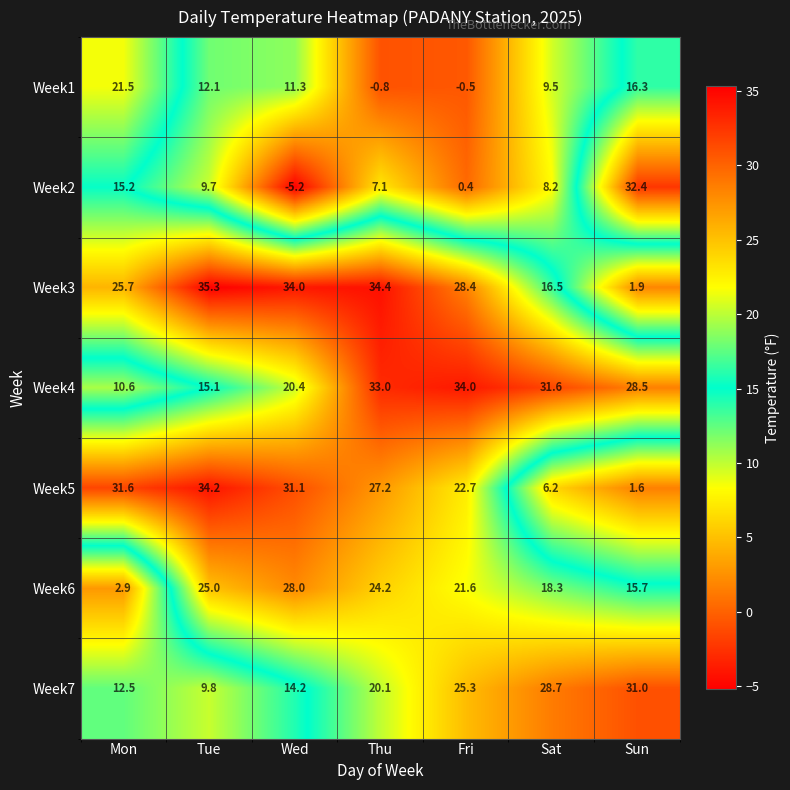

What is the lowest value of the Week1 series?

-0.8